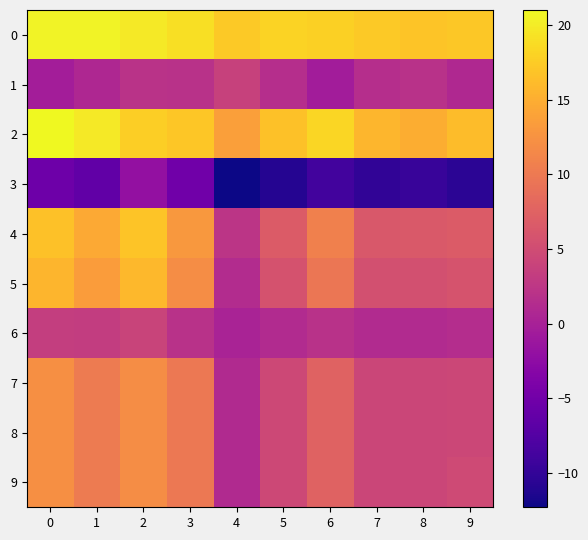

Reading left to right, transcribe all the data shown in this chart.

0: 0=20.6	1=20.6	2=19.8	3=19.0	4=17.3	5=18.1	6=17.8	7=17.3	8=16.9	9=17.2
1: 0=-0.4	1=0.8	2=2.1	3=2.0	4=3.7	5=1.5	6=-0.5	7=1.6	8=1.9	9=0.9
2: 0=21.0	1=19.8	2=17.7	3=17.0	4=13.6	5=16.6	6=18.3	7=15.7	8=15.0	9=16.3
3: 0=-5.4	1=-6.4	2=-1.9	3=-5.1	4=-12.3	5=-10.9	6=-8.8	7=-10.2	8=-9.6	9=-10.6
4: 0=16.6	1=14.5	2=16.9	3=13.0	4=2.3	5=6.7	6=10.6	7=6.4	8=6.5	9=6.8
5: 0=15.6	1=13.4	2=15.8	3=11.9	4=1.3	5=5.7	6=9.6	7=5.4	8=5.5	9=5.8
6: 0=3.4	1=3.3	2=4.0	3=2.0	4=0.2	5=1.1	6=2.0	7=1.1	8=1.2	9=1.4
7: 0=12.2	1=10.1	2=11.9	3=9.9	4=1.0	5=4.6	6=7.5	7=4.3	8=4.3	9=4.4
8: 0=12.2	1=10.1	2=11.9	3=9.9	4=1.0	5=4.6	6=7.5	7=4.3	8=4.3	9=4.4
9: 0=12.2	1=10.1	2=11.9	3=9.9	4=1.0	5=4.6	6=7.5	7=4.3	8=4.3	9=4.8